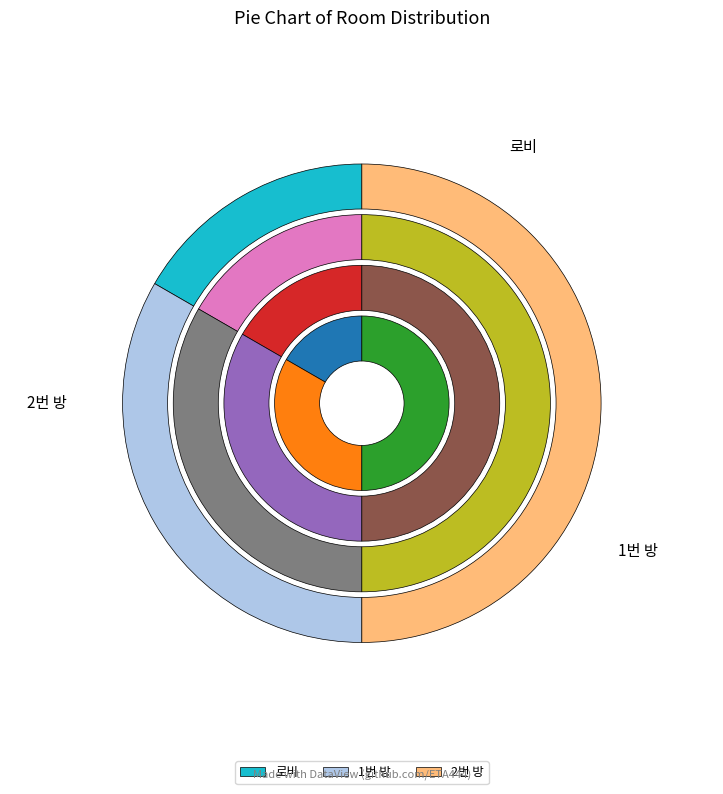

To the nearest percent, what is the difference between the 1번 방 and 2번 방 slice percentages?

17%